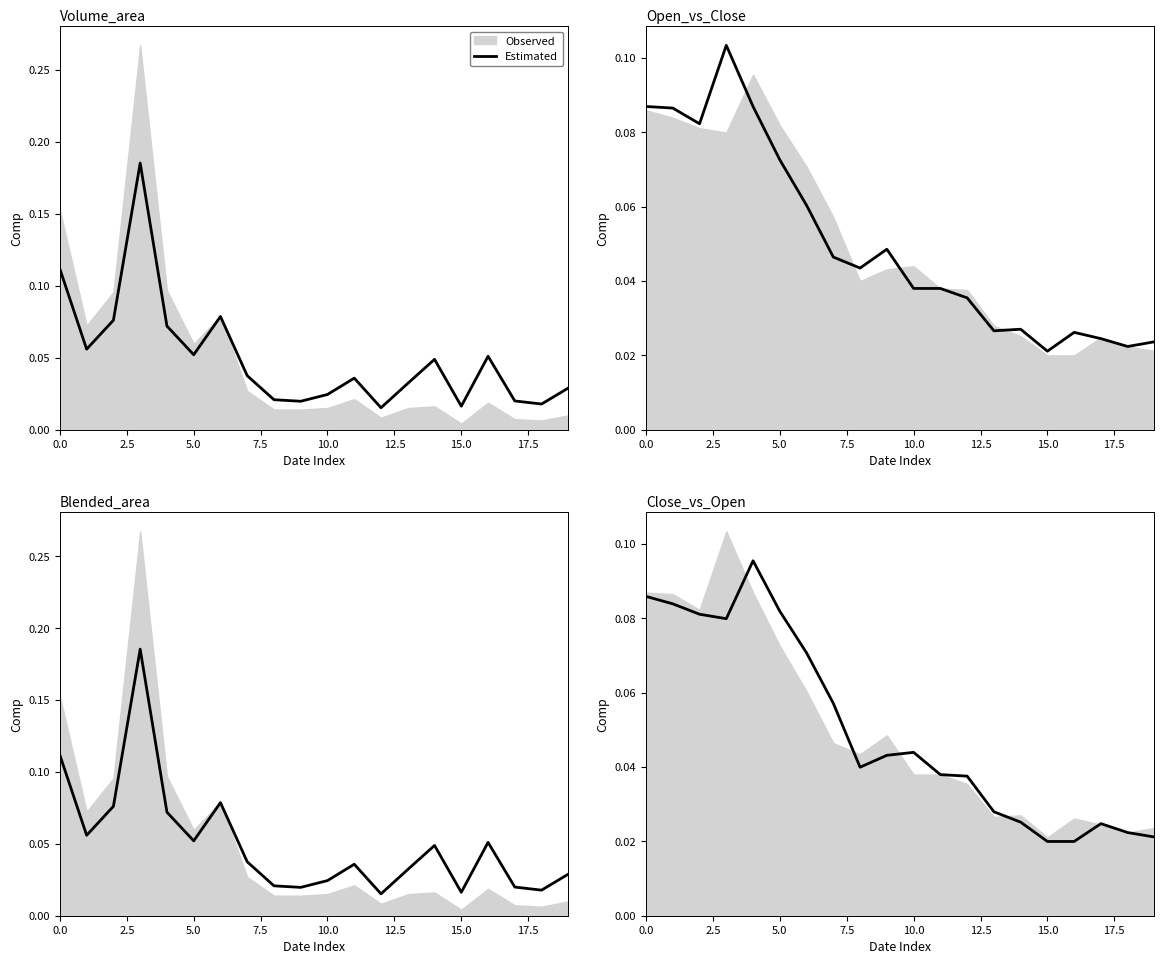

What is the sum of all values?

1.0